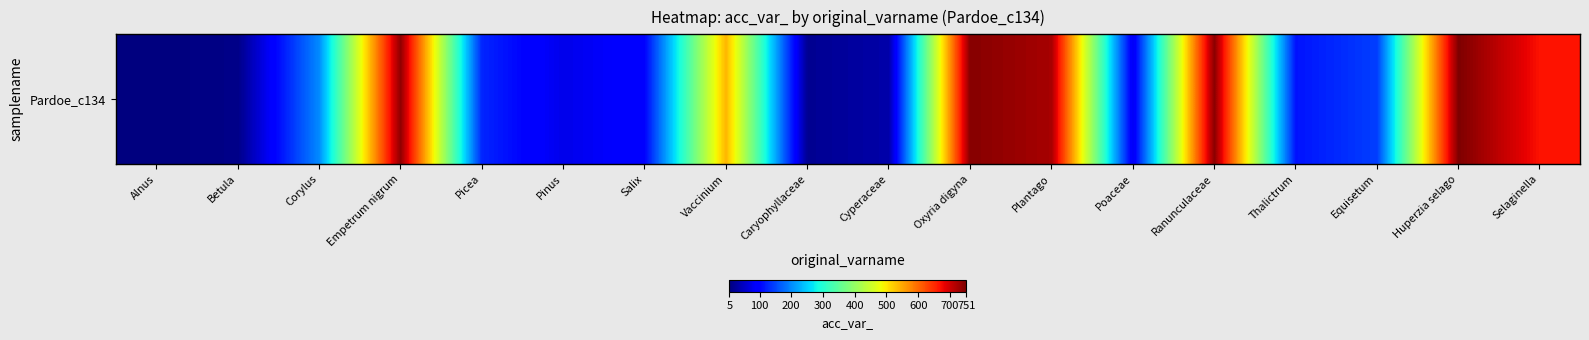

What is the difference between the second highest and minimum values?

740